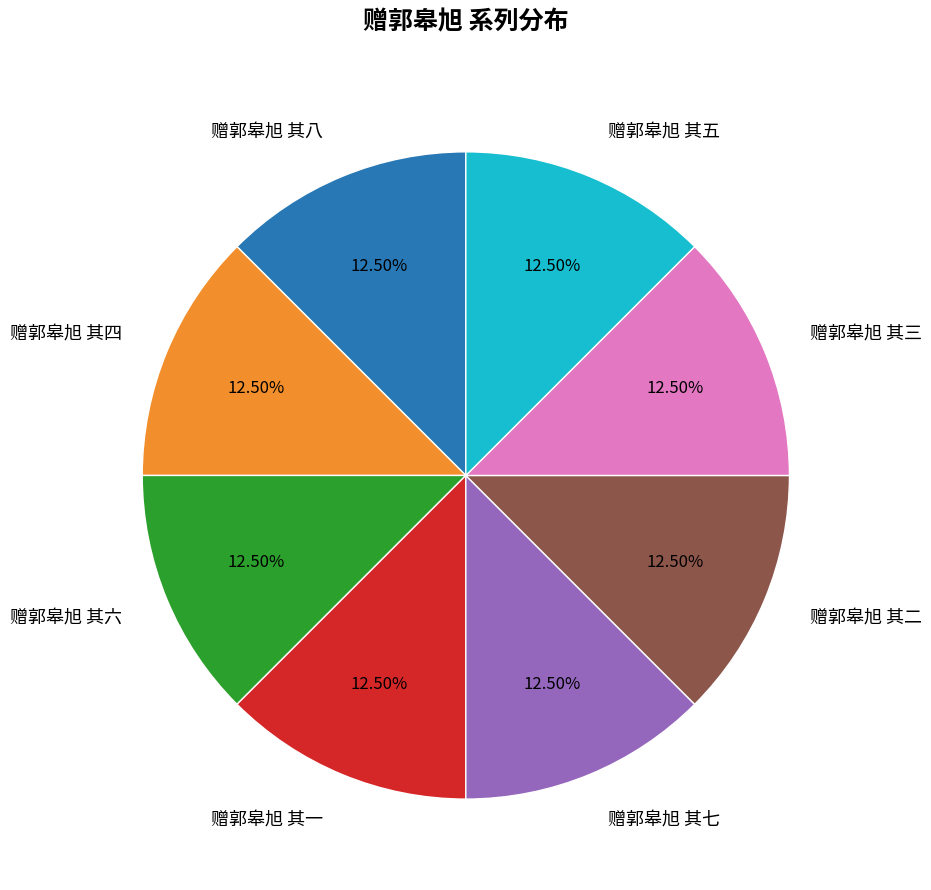

Does 赠郭皋旭 其五 account for over 50% of the chart?

No